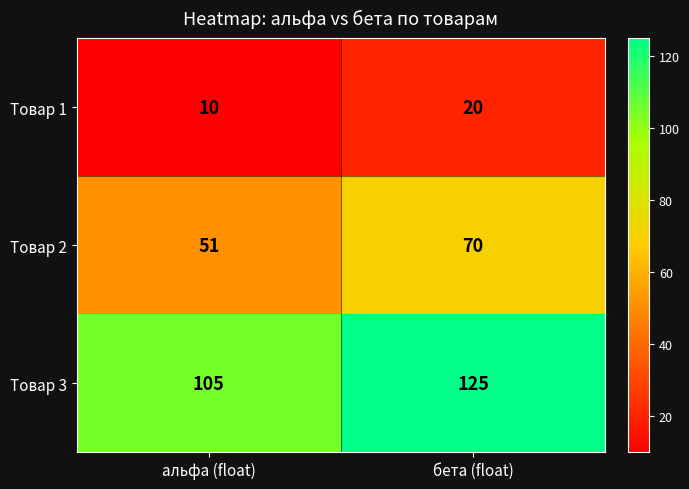

What is the sum of the Товар 1 values at бета (float) and альфа (float)?

30